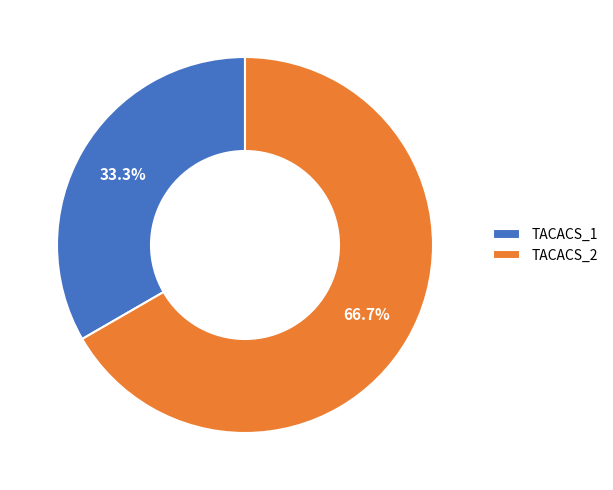

What percentage is the TACACS_2 slice, to the nearest percent?

67%